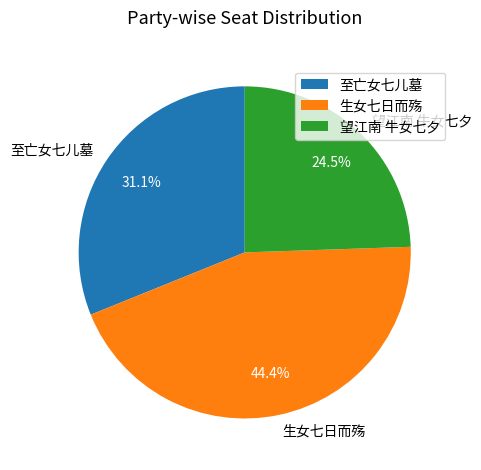

True or false: 望江南 牛女七夕 accounts for 13% of the total.

False